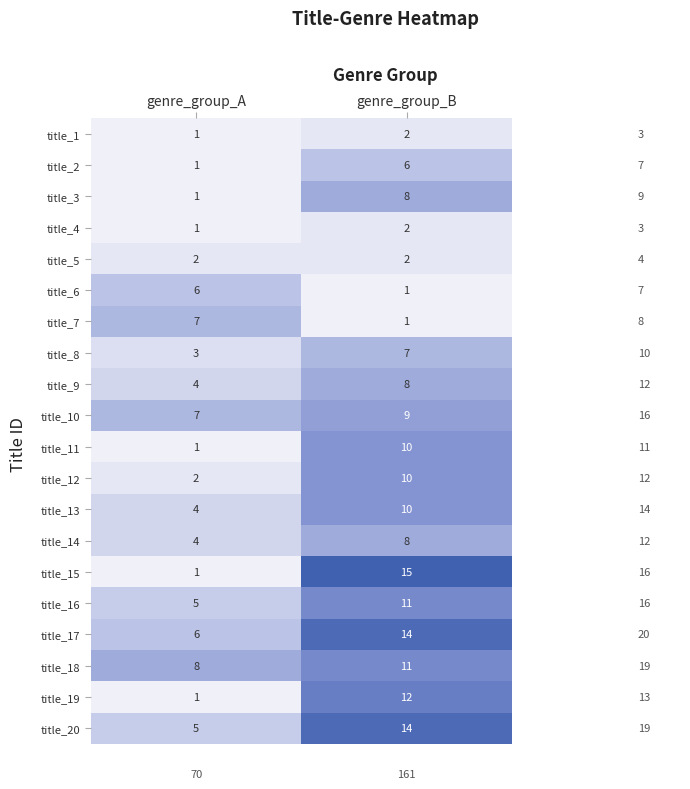

Is it true that title_14 equals 3 at genre_group_B?

False